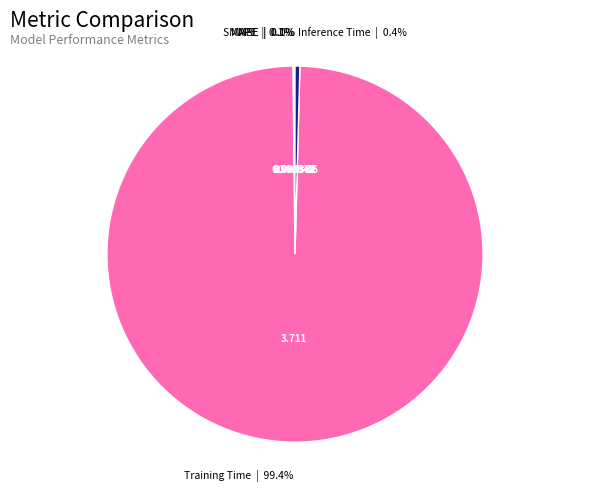

Which category has the biggest portion of the pie?

Training Time